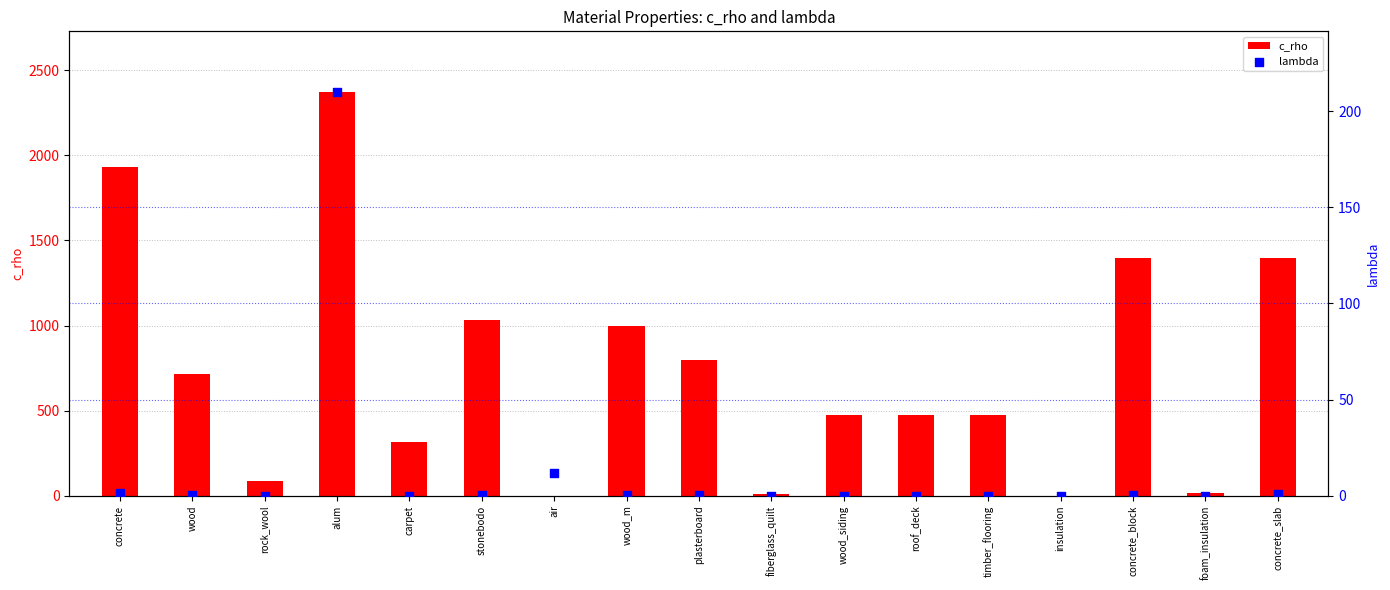

Which series reaches the maximum Y coordinate?

c_rho